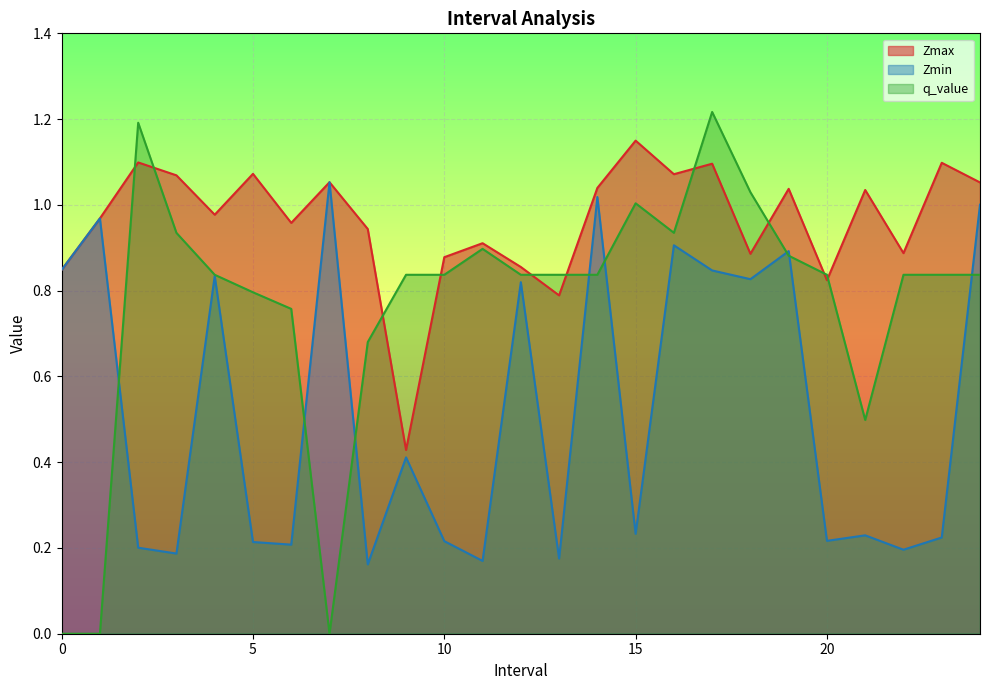

Which label corresponds to the largest value in the chart?

17.0